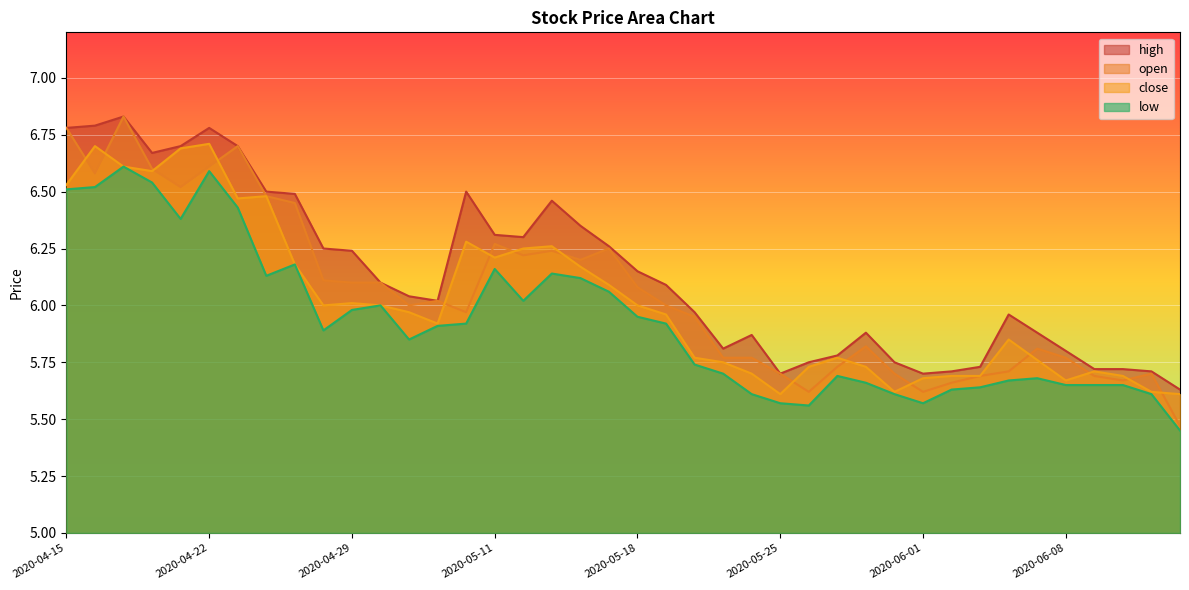

What is the sum of the high values at 2020-05-15 and 2020-04-21?

13.0